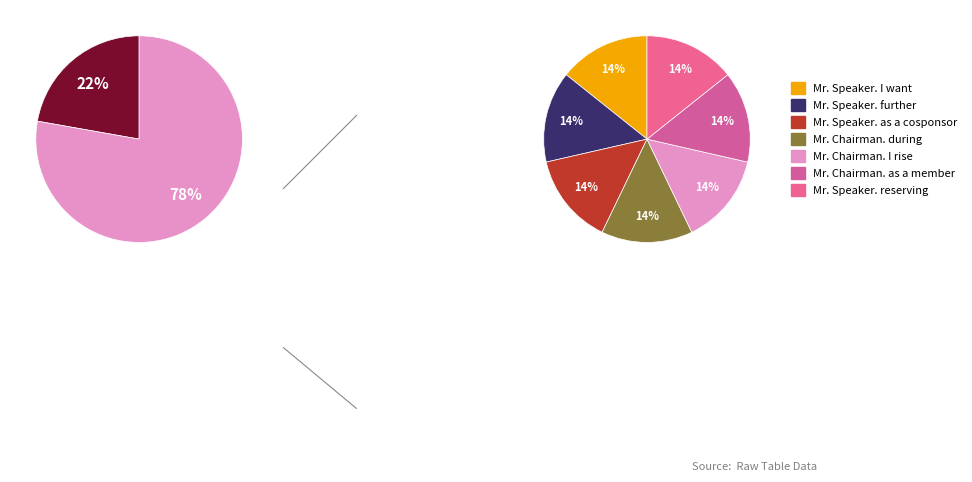

Count the number of slices in the pie.

9